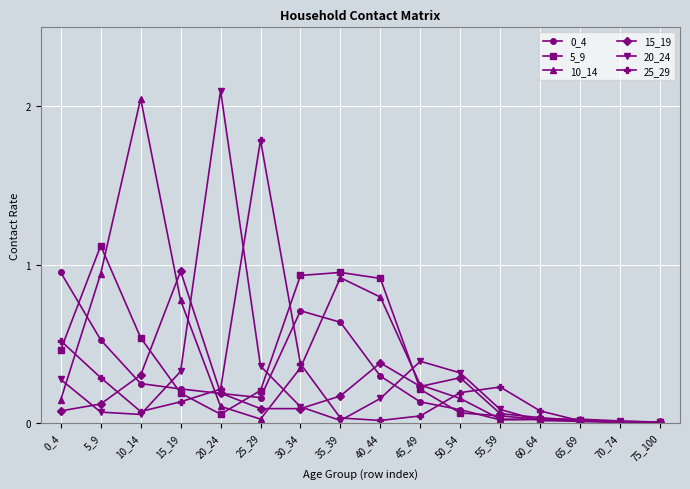

Where is the first local maximum for 20_24?

20_24